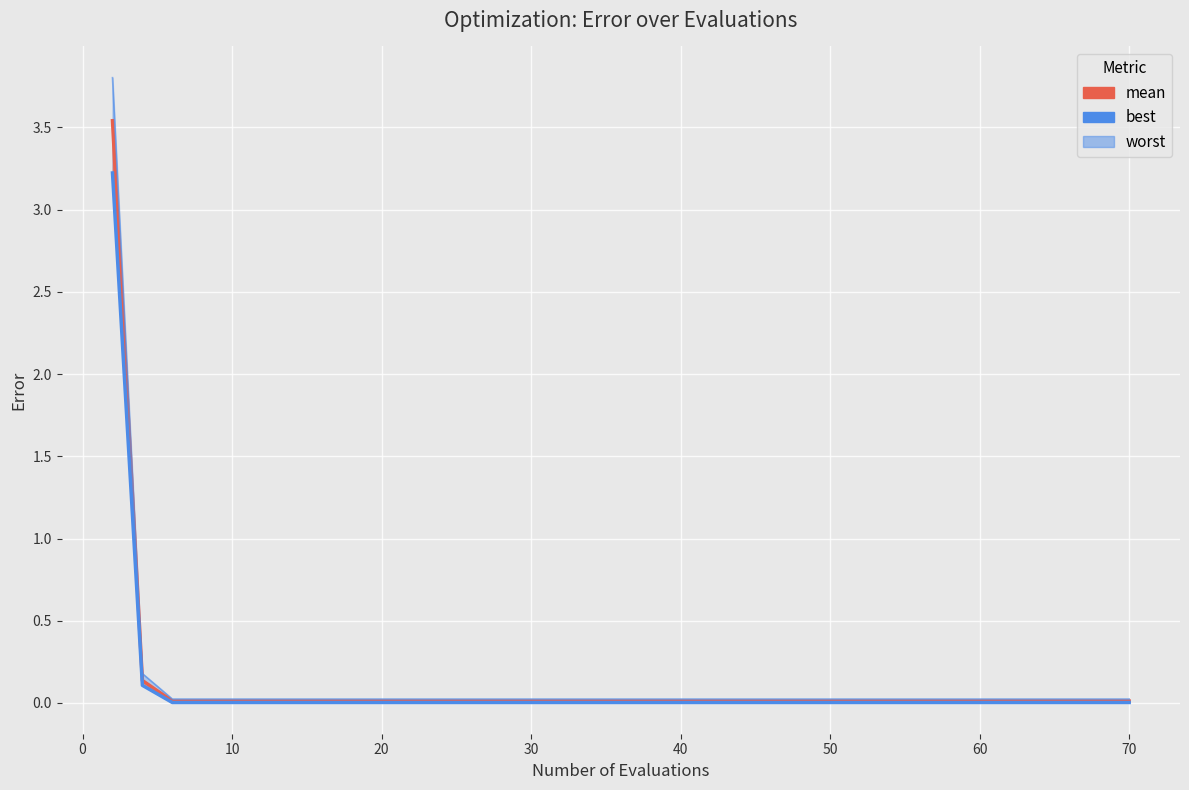

Which series has the largest range (max minus min)?

worst